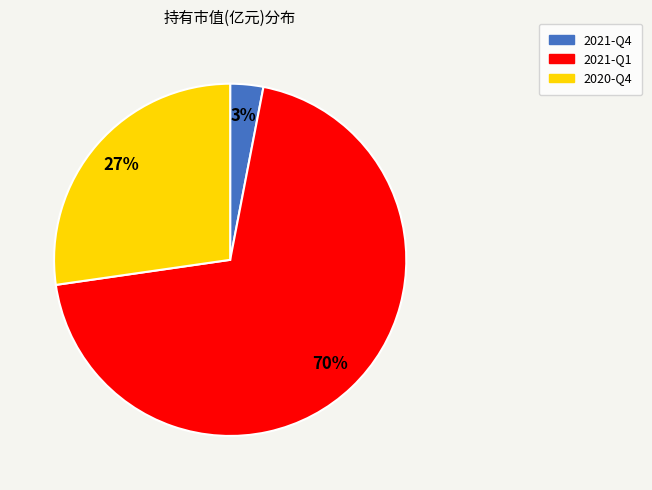

True or false: 2020-Q4 accounts for 27% of the total.

True